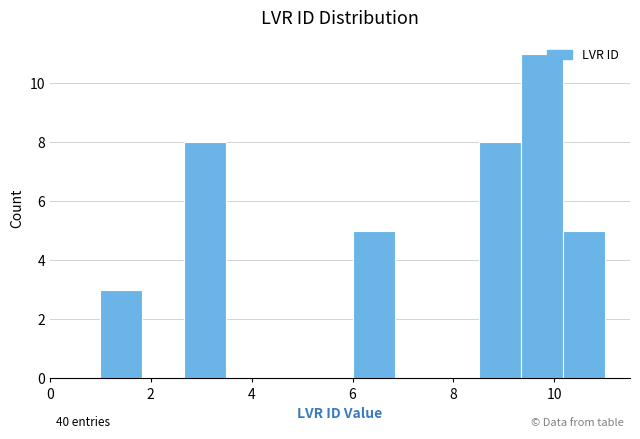

Over which range of the x-axis is the bar tallest?

9.4 to 10.2